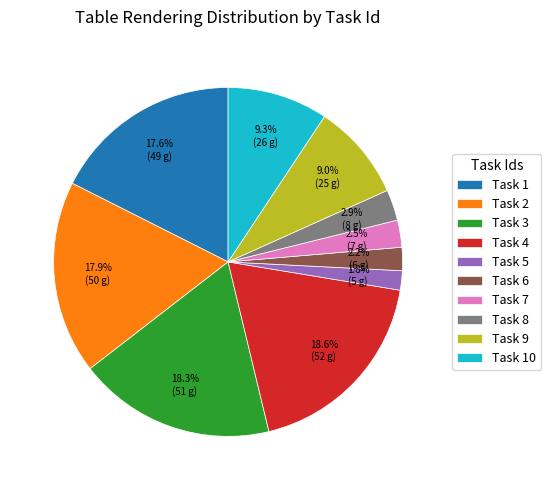

To the nearest percent, what is the difference between the largest and smallest slice percentages?

17%